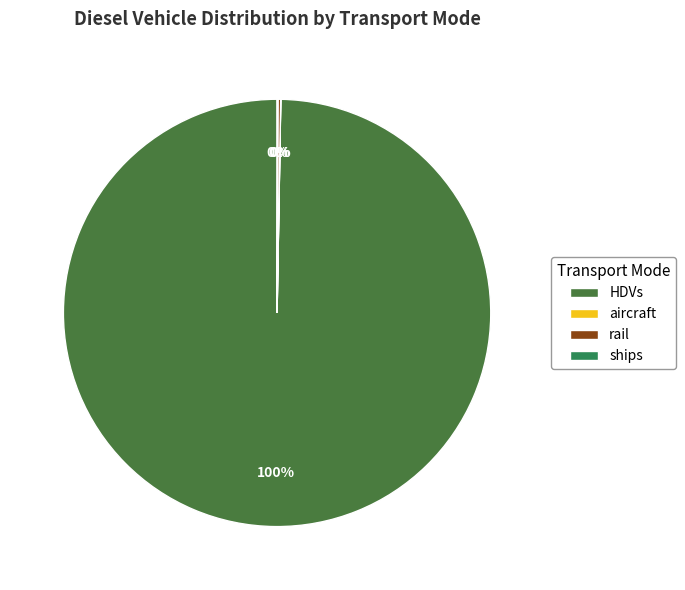

Which slice is the largest?

HDVs